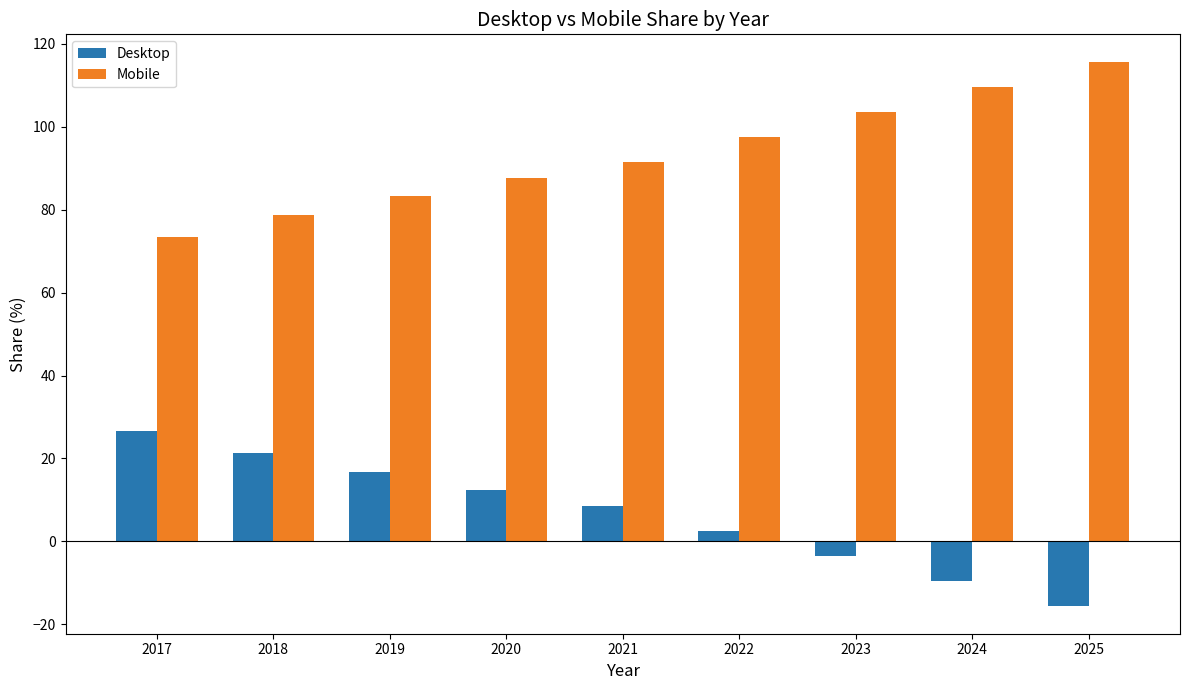

What is the spread (max minus min) of values at 2025?

131.4